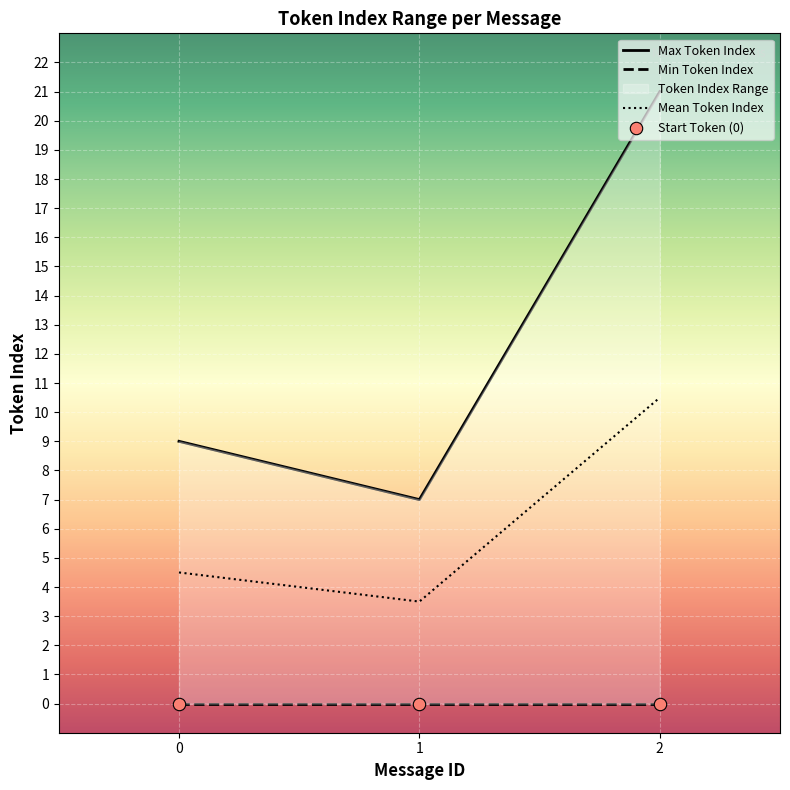

List the labels in order of Mean Token Index value, smallest first.

1, 0, 2